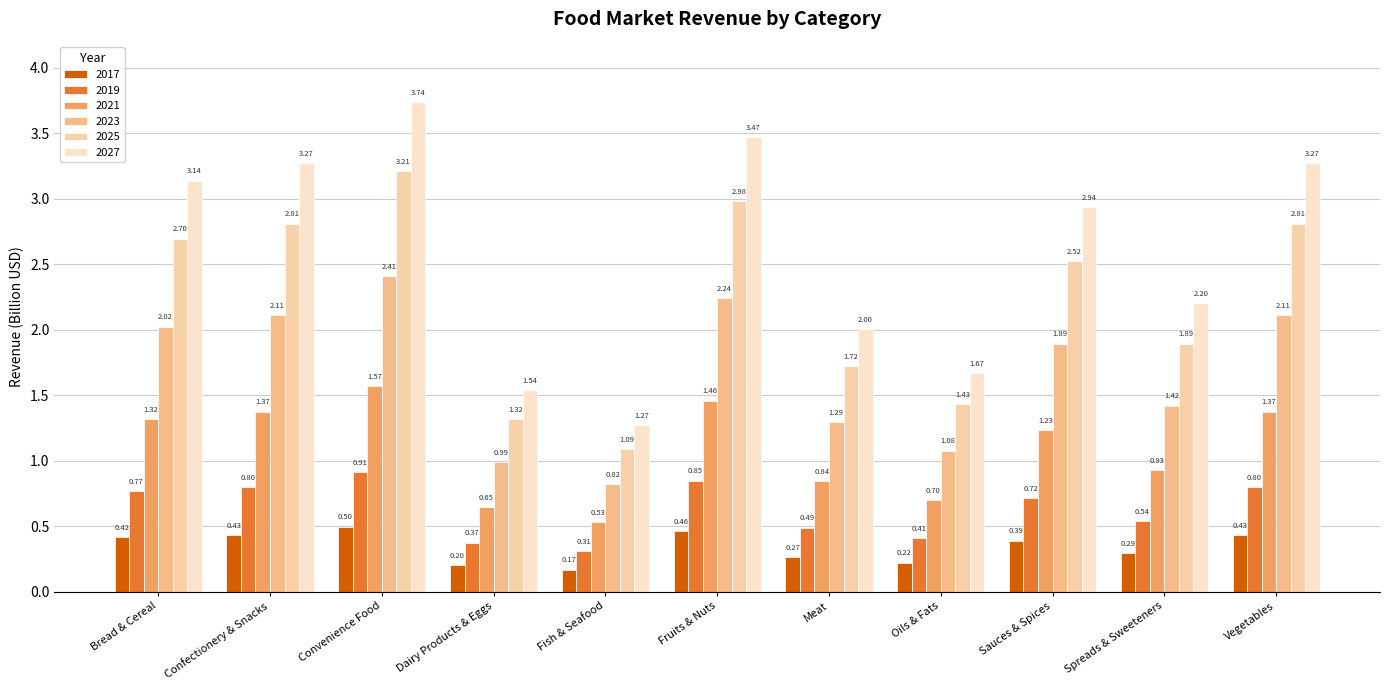

How many 2019 values are between 0 and 1?

11